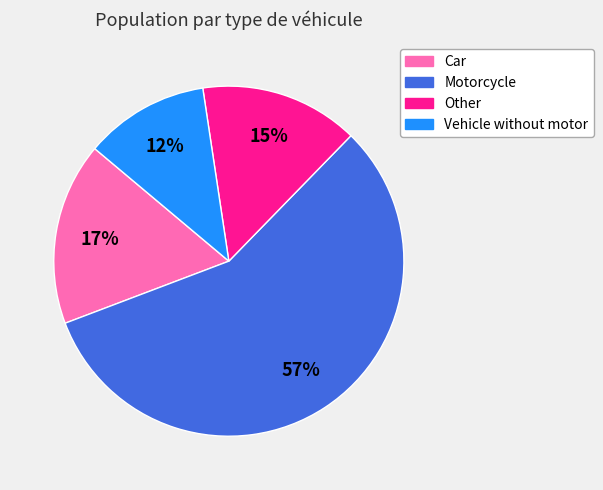

What is the largest slice in the pie chart?

Motorcycle